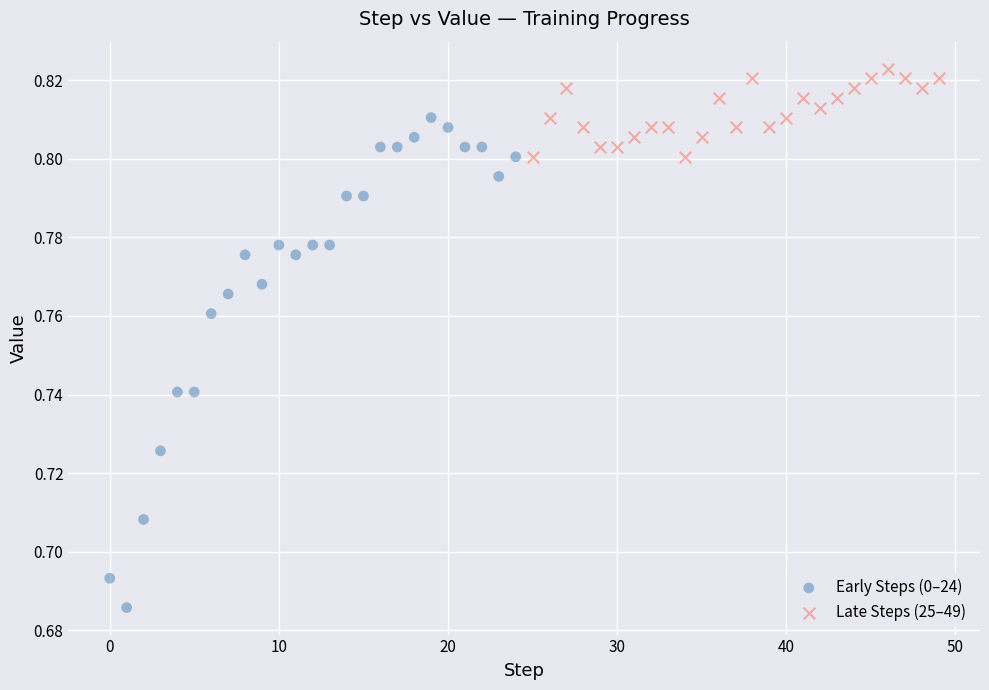

Which series contains the highest Y value?

Late Steps (25–49)